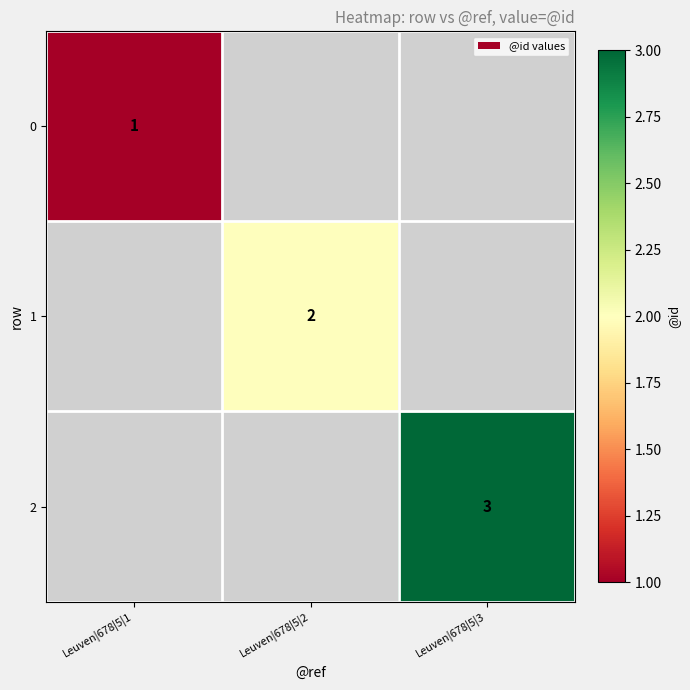

The value of 0 at Leuven|678|5|1 is 1. True or false?

True